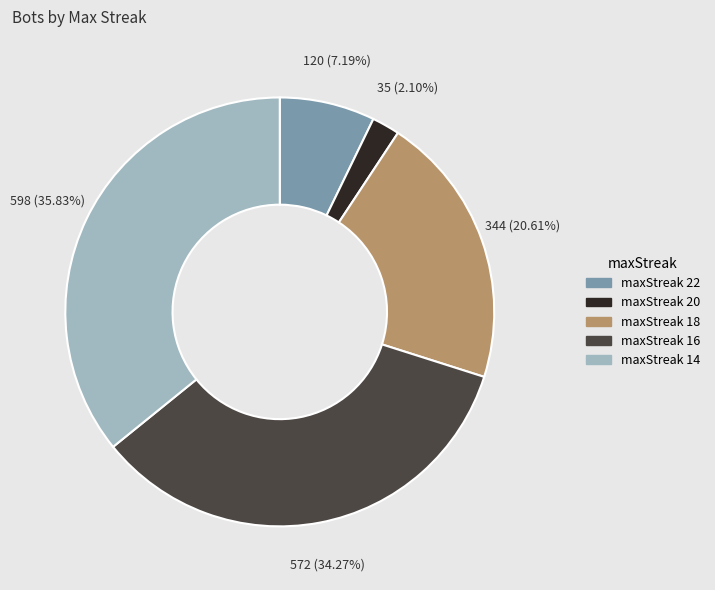

Rank the categories by value from highest to lowest.

maxStreak 14, maxStreak 16, maxStreak 18, maxStreak 22, maxStreak 20